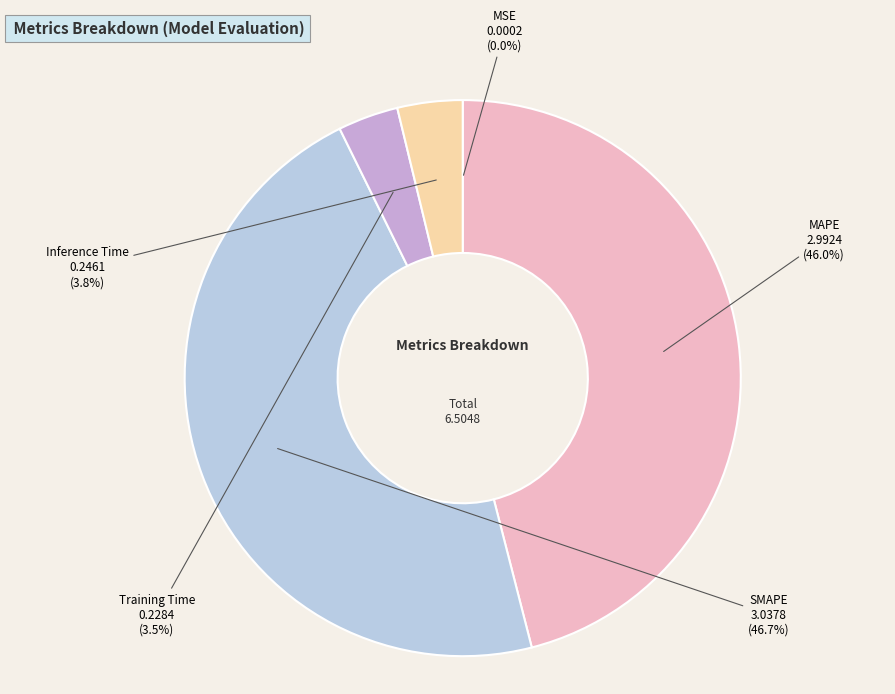

Which category has the biggest portion of the pie?

SMAPE